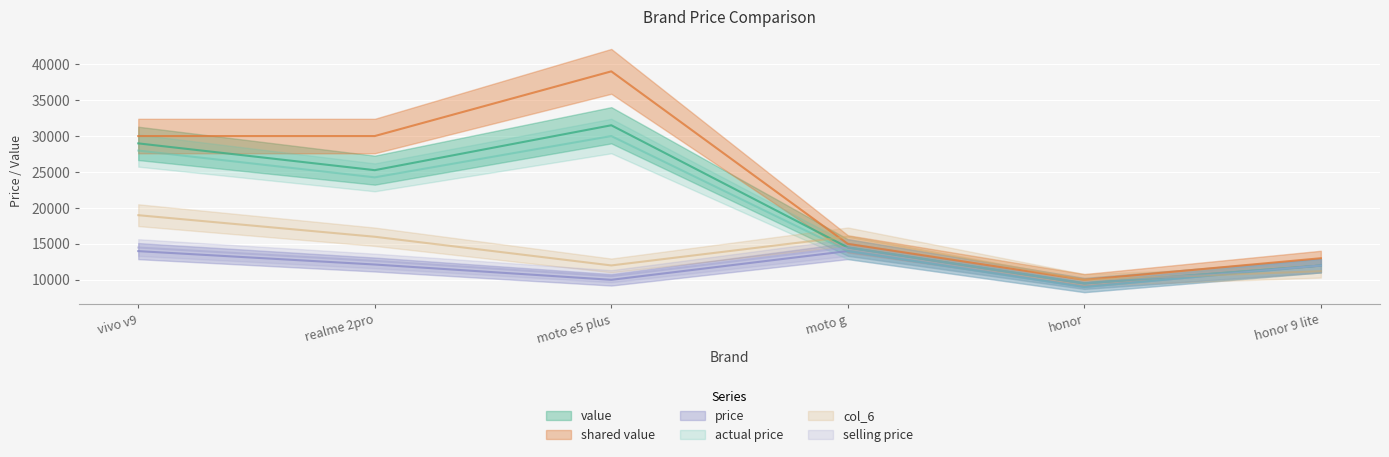

At which label does col_6 first exceed 15990?

vivo v9